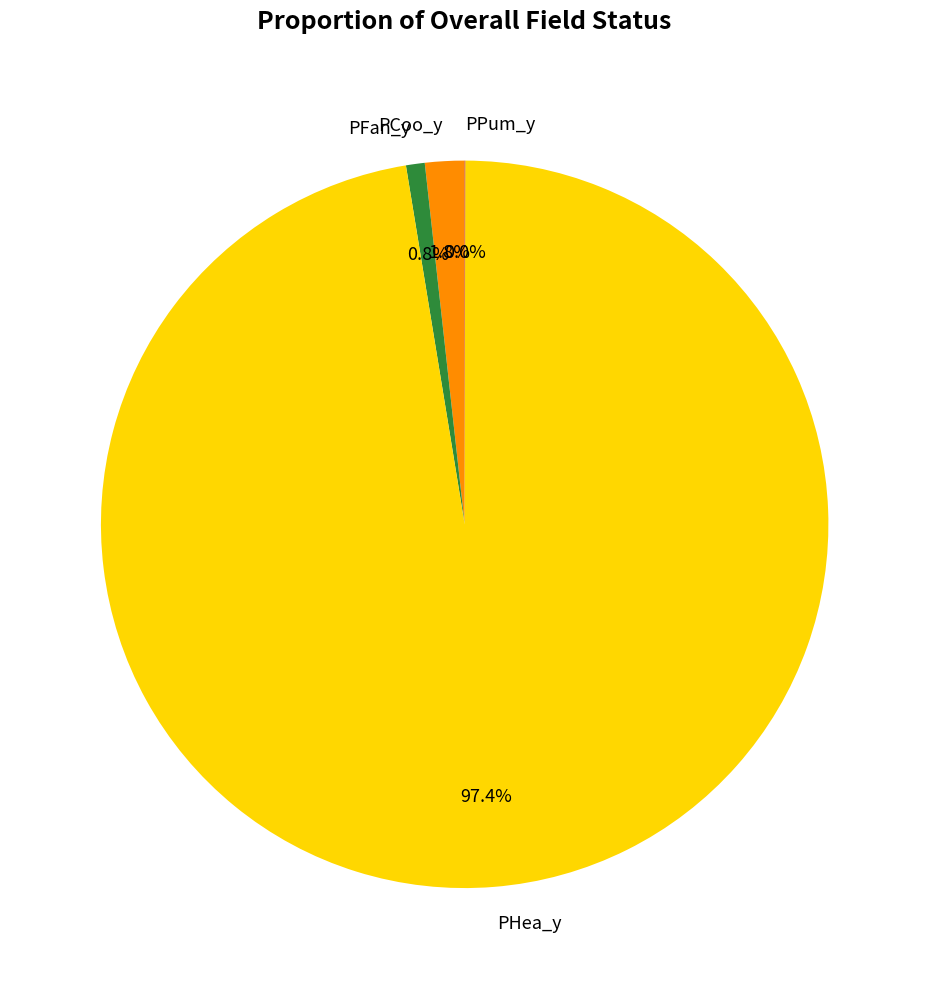

What percentage is the PHea_y slice, to the nearest percent?

97%